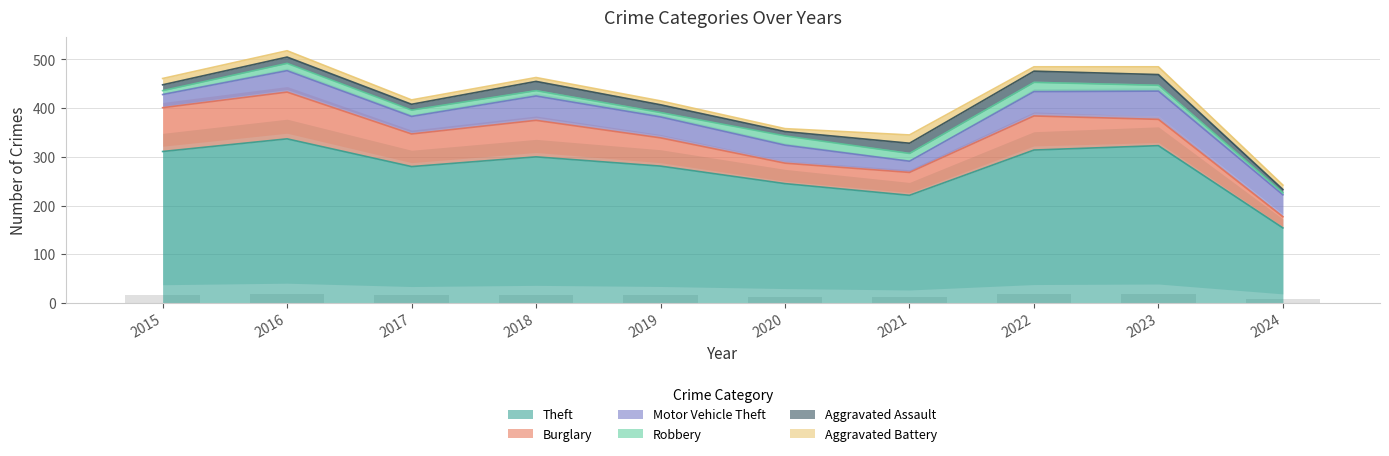

Where is Aggravated Assault nearest to the value 15?

2019